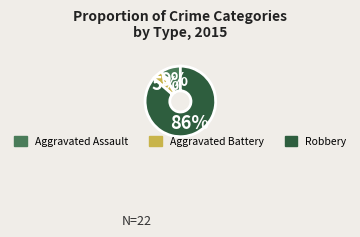

To the nearest percent, what is the combined percentage of Aggravated Battery and Robbery?

91%